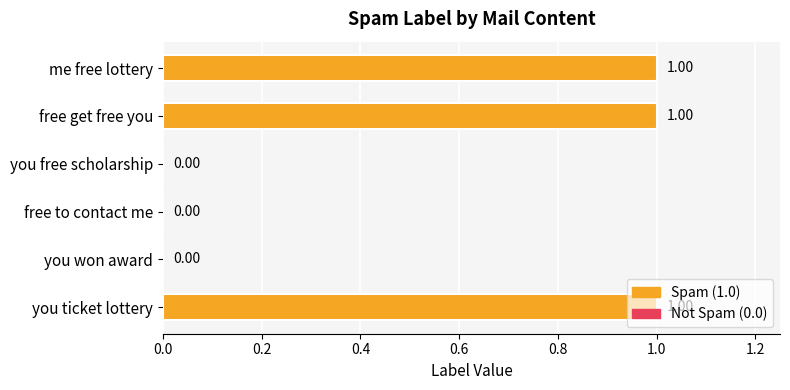

What is the sum of all values?

3